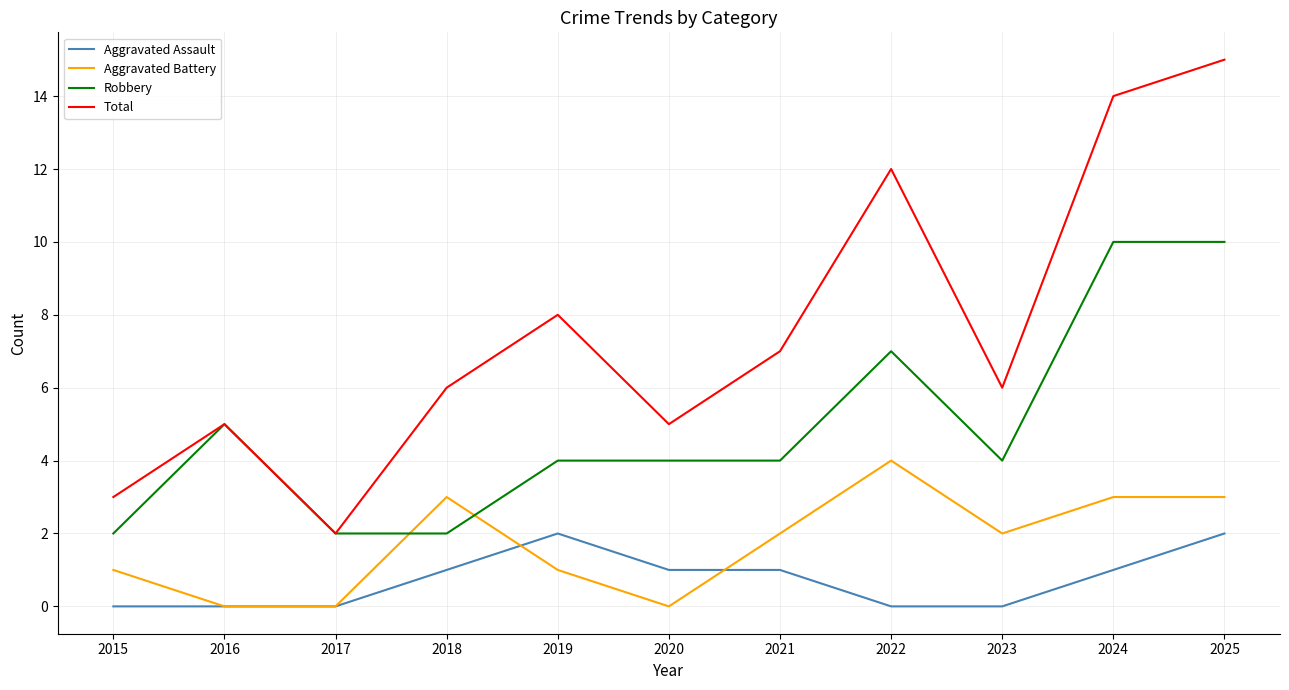

What are all the series names shown in the legend?

Aggravated Assault, Aggravated Battery, Robbery, Total